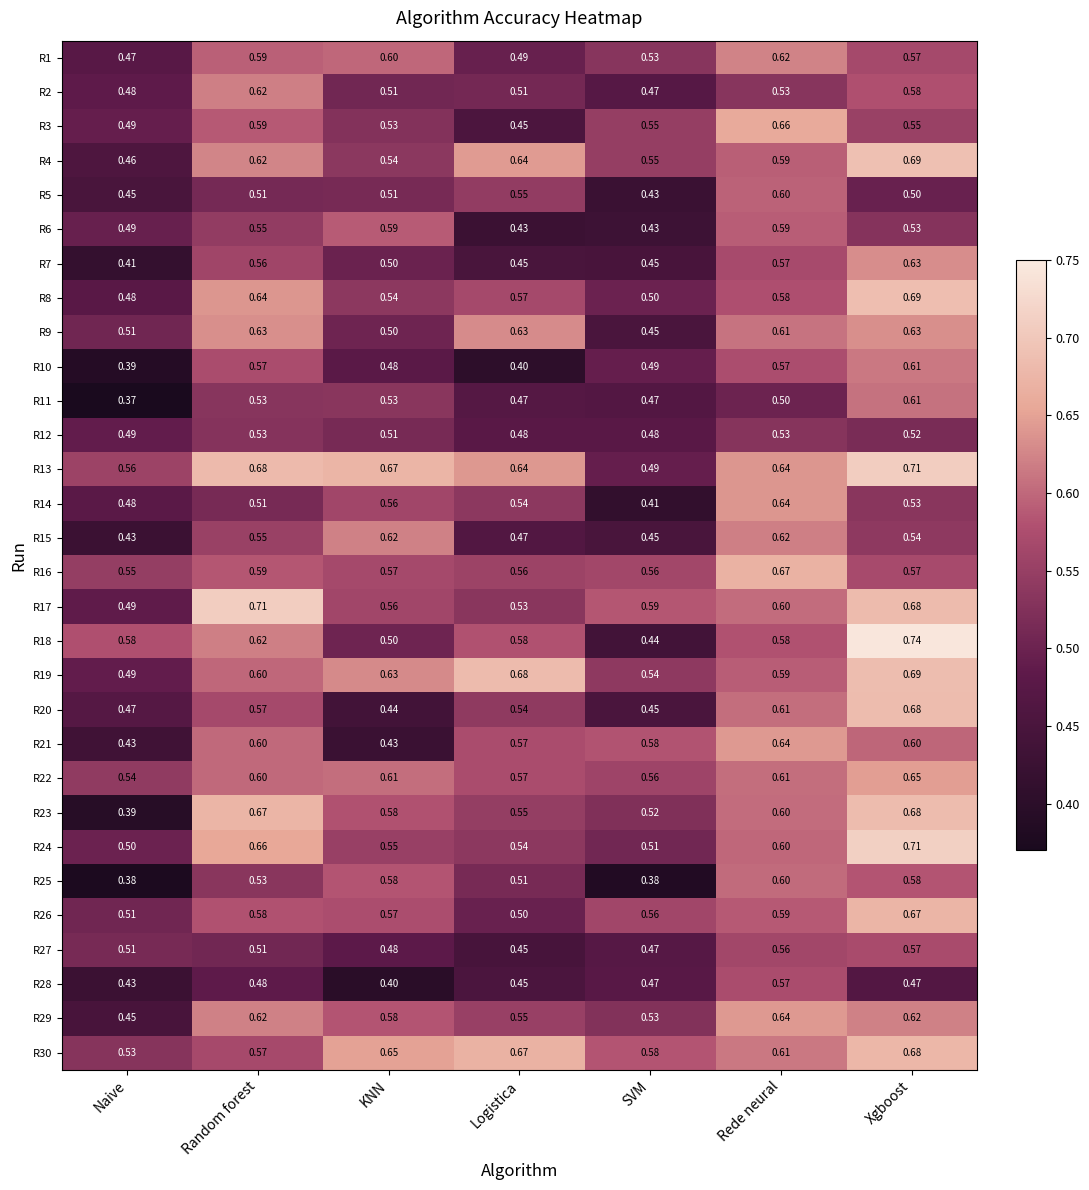

Which category has the lowest value in the R15 series?

Naive